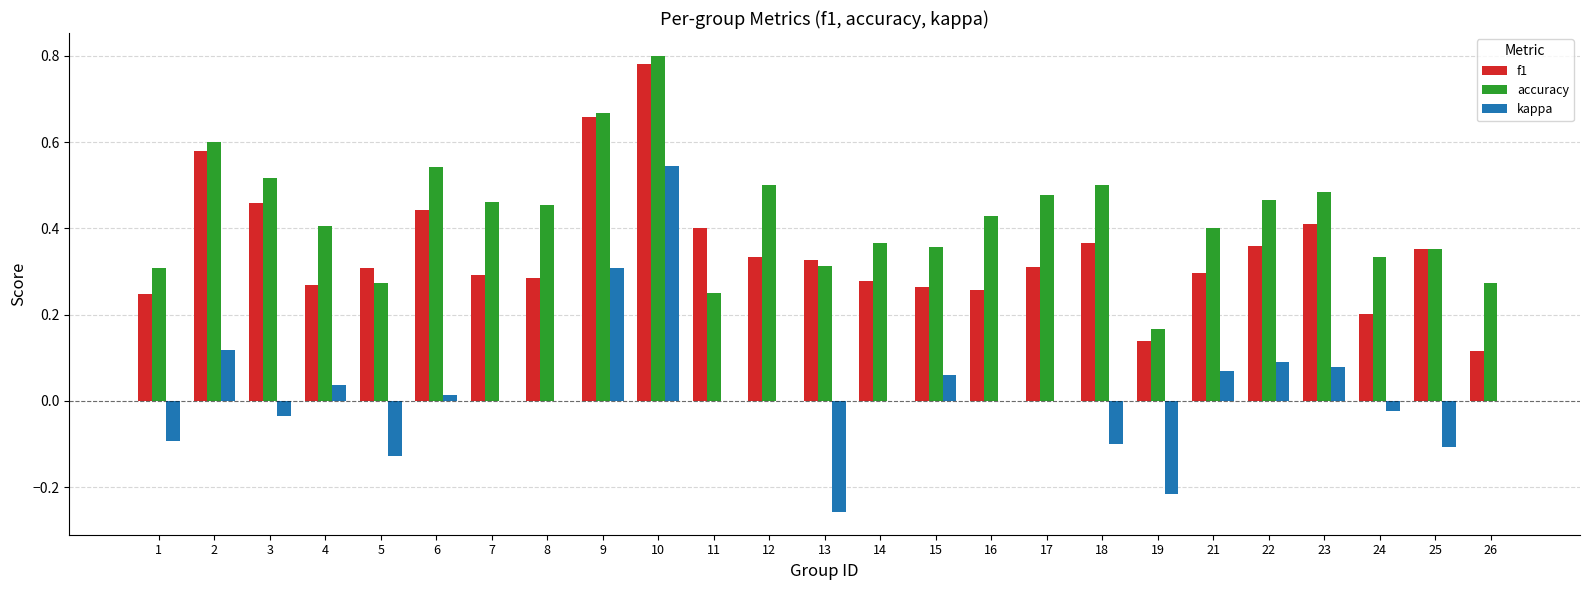

How many groups of bars are there?

25